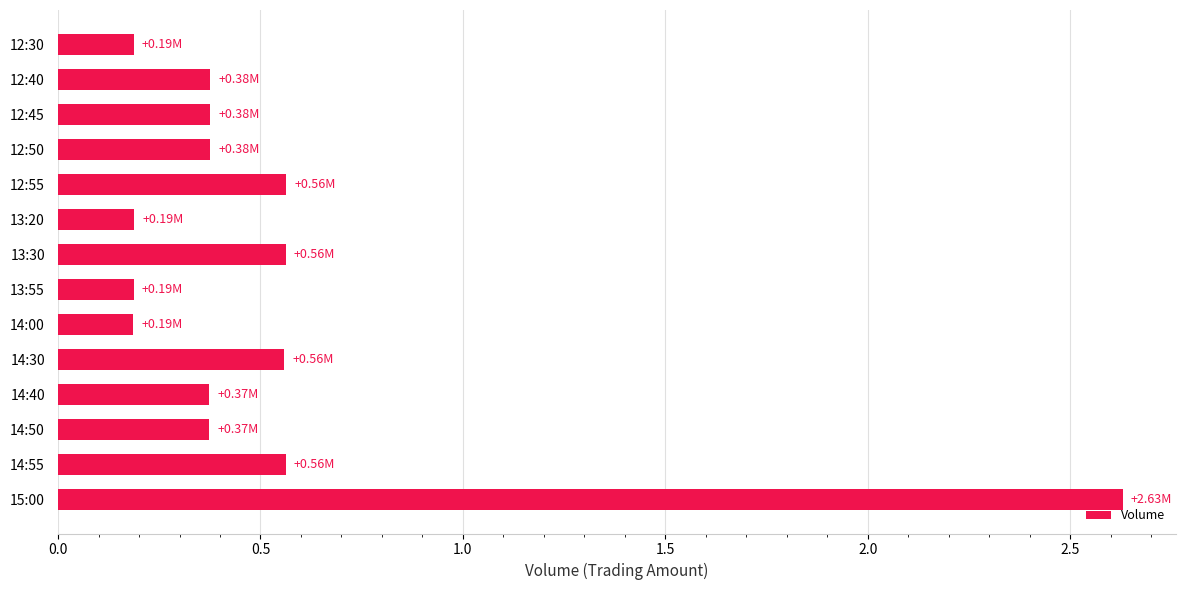

What is the difference between the maximum and minimum values?

2.4